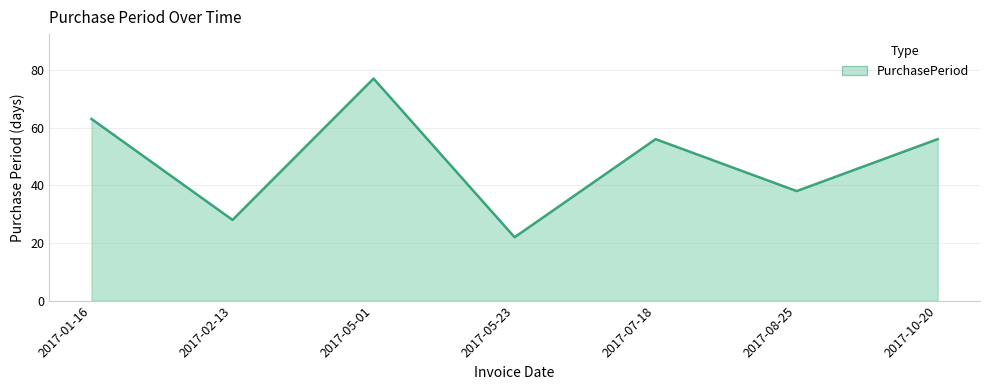

Which category has the highest value across all series?

2017-05-01